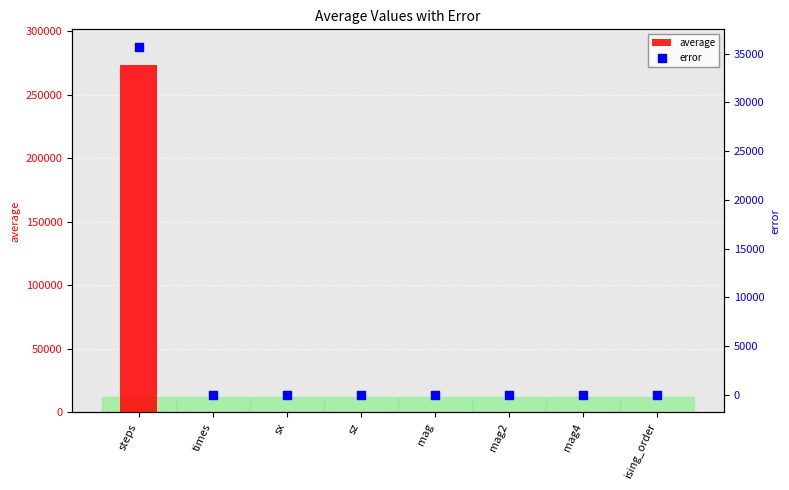

Which series has the largest total across all categories?

average